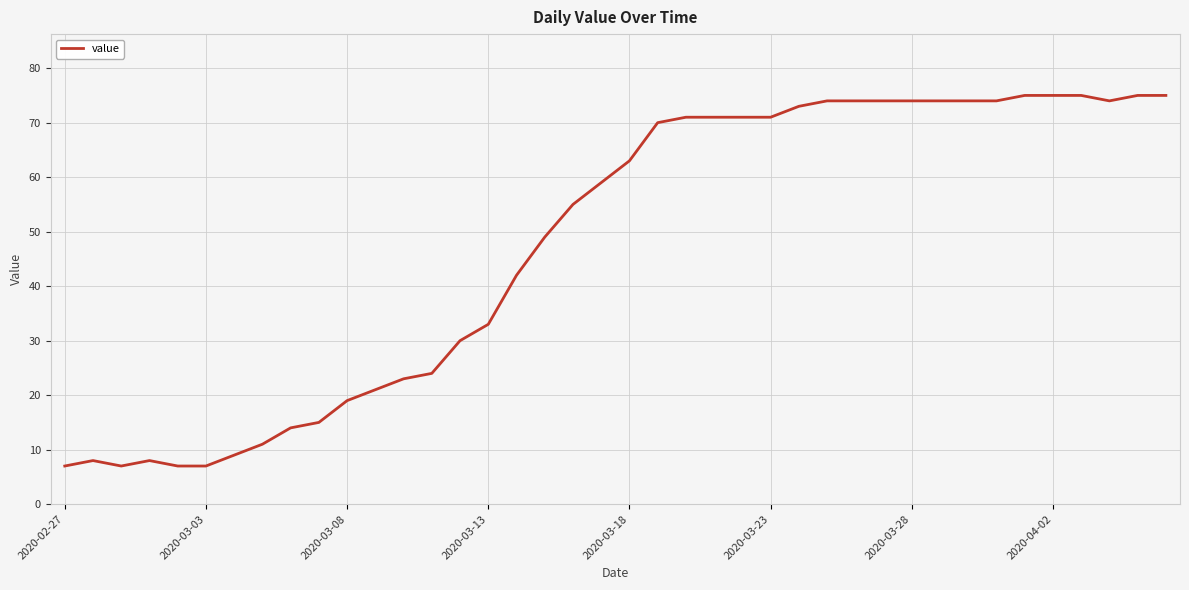

How many categories are shown in the chart?

40